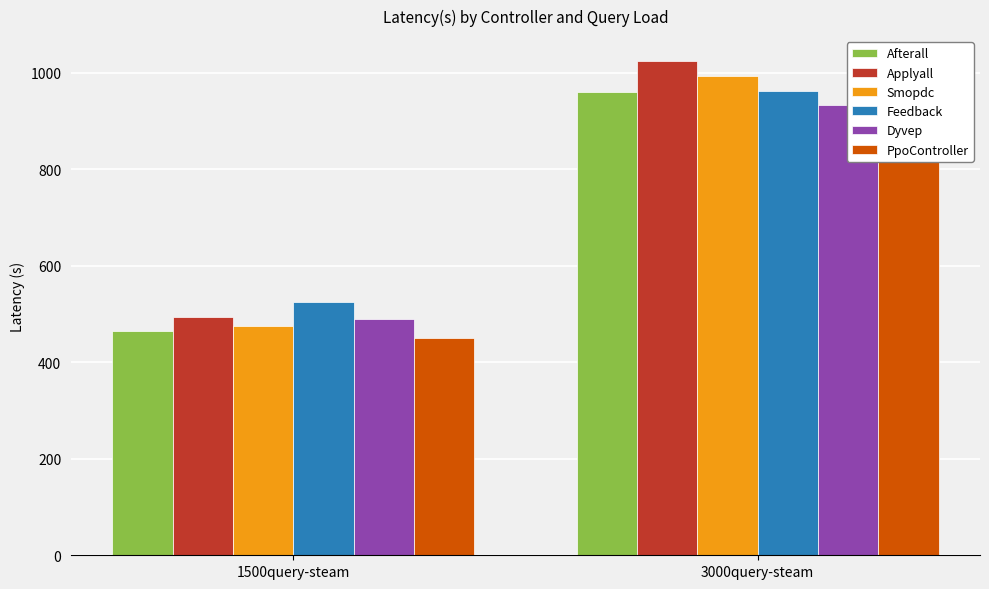

What is the sum of all Feedback values?

1488.1